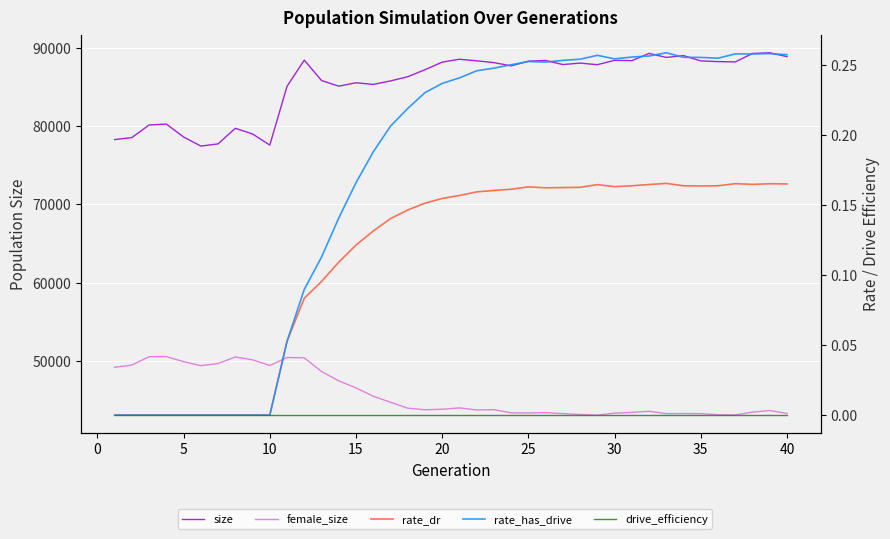

What is the greatest value displayed?

89366.0